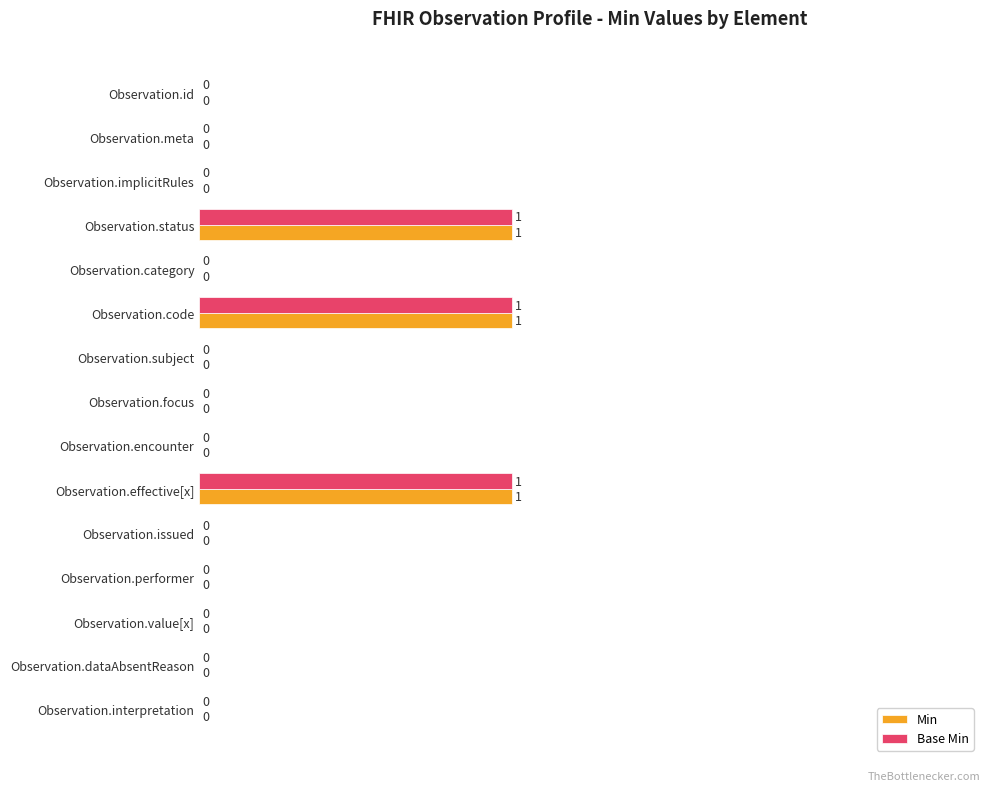

True or false: Min has a value of 1 at Observation.status.

True